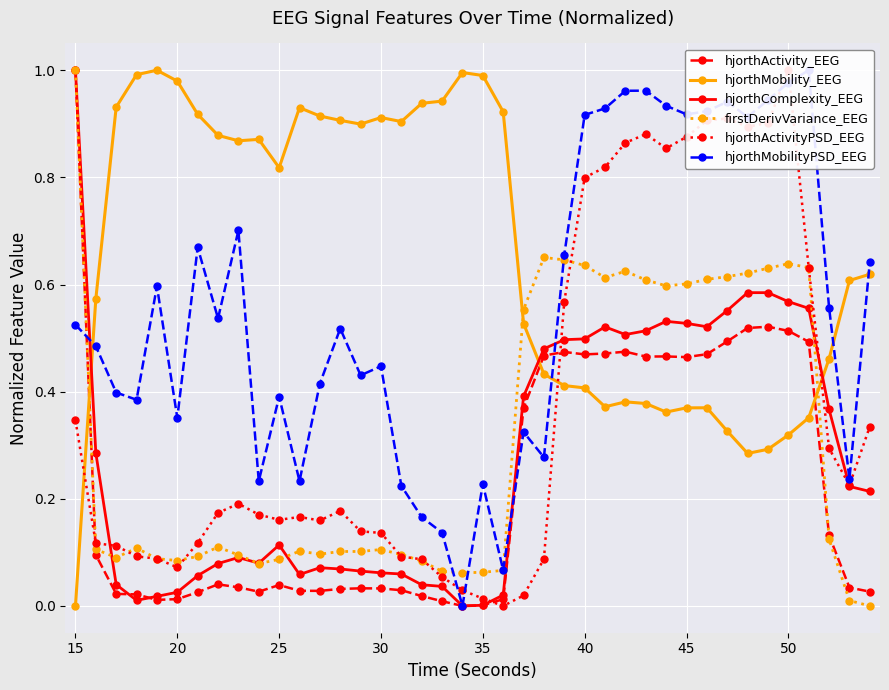

What is the value of the hjorthMobilityPSD_EEG point at the 2nd from the left?

0.5